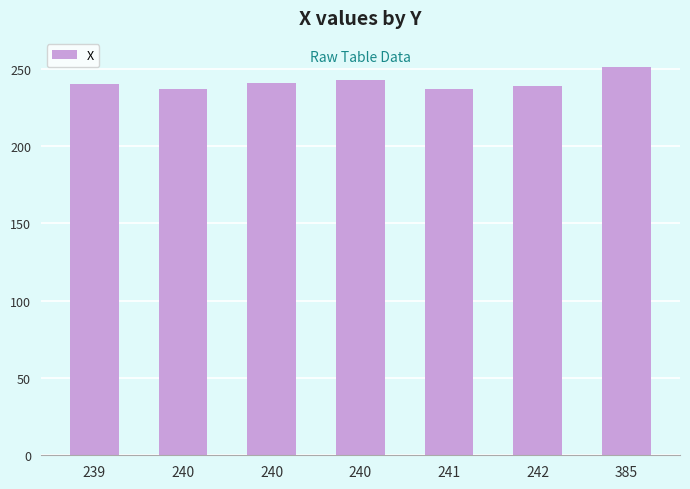

What is the change in value from 240 to 241?

-4